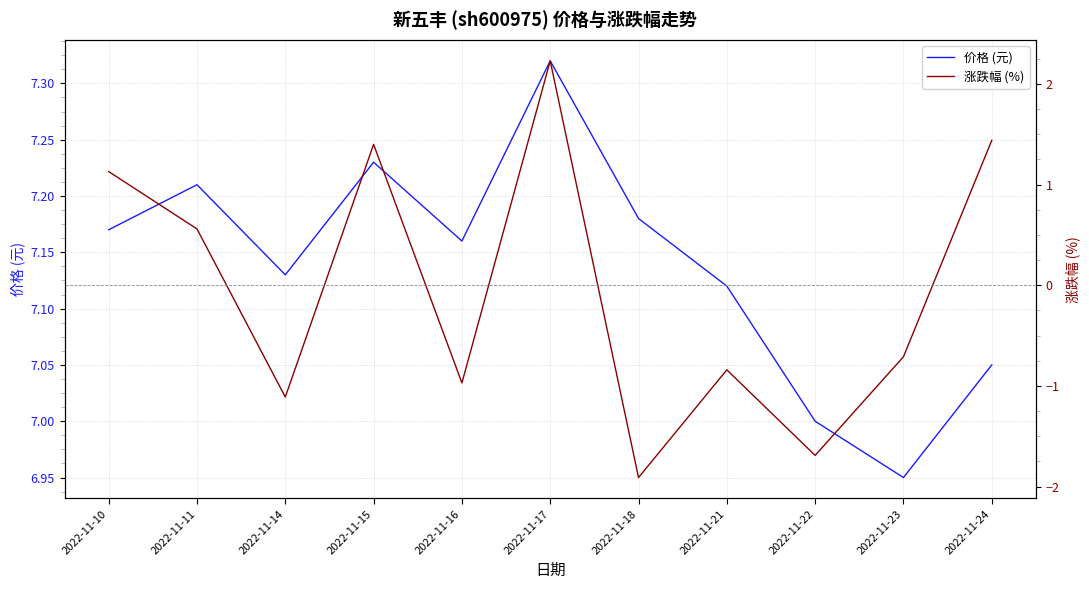

True or false: 涨跌幅 (%) and 价格 (元) intersect in this chart.

False